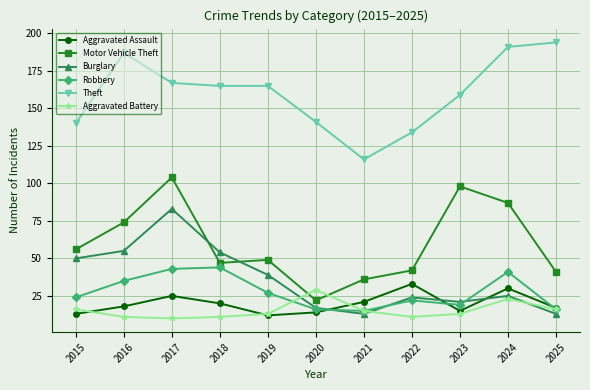

At how many categories does at least one series exceed 34?

11